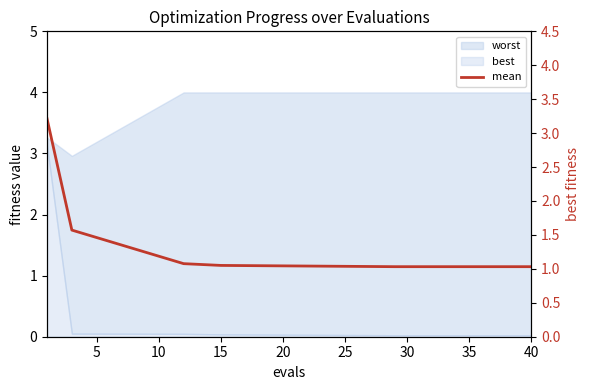

Approximately how many times larger is the value at 14 compared to 10?

1.0